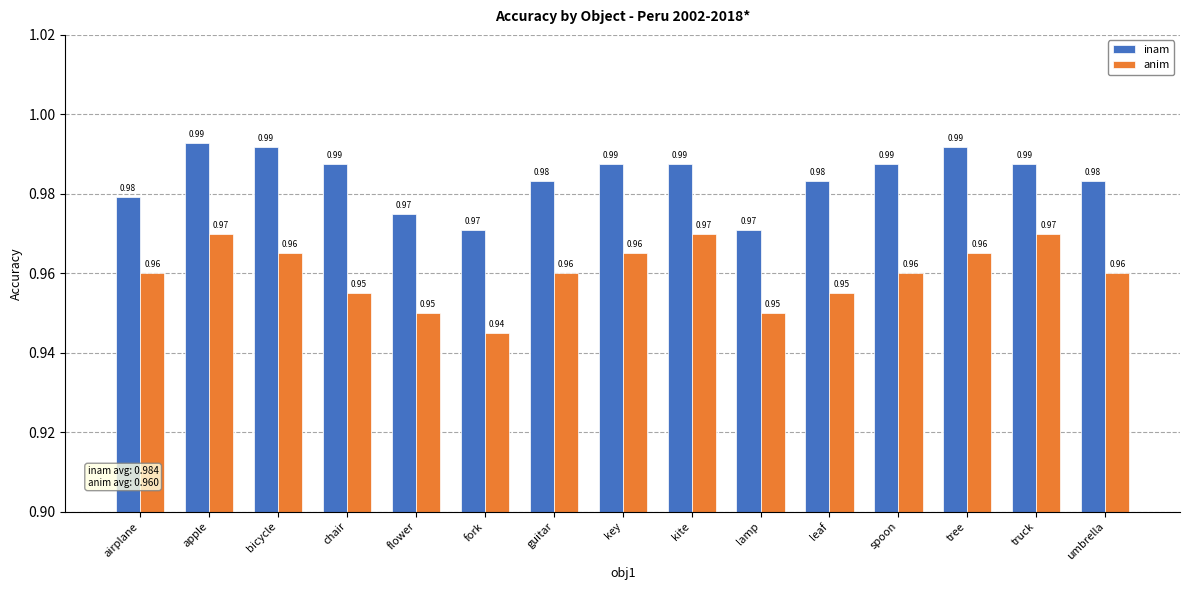

What are all the series names shown in the legend?

inam, anim